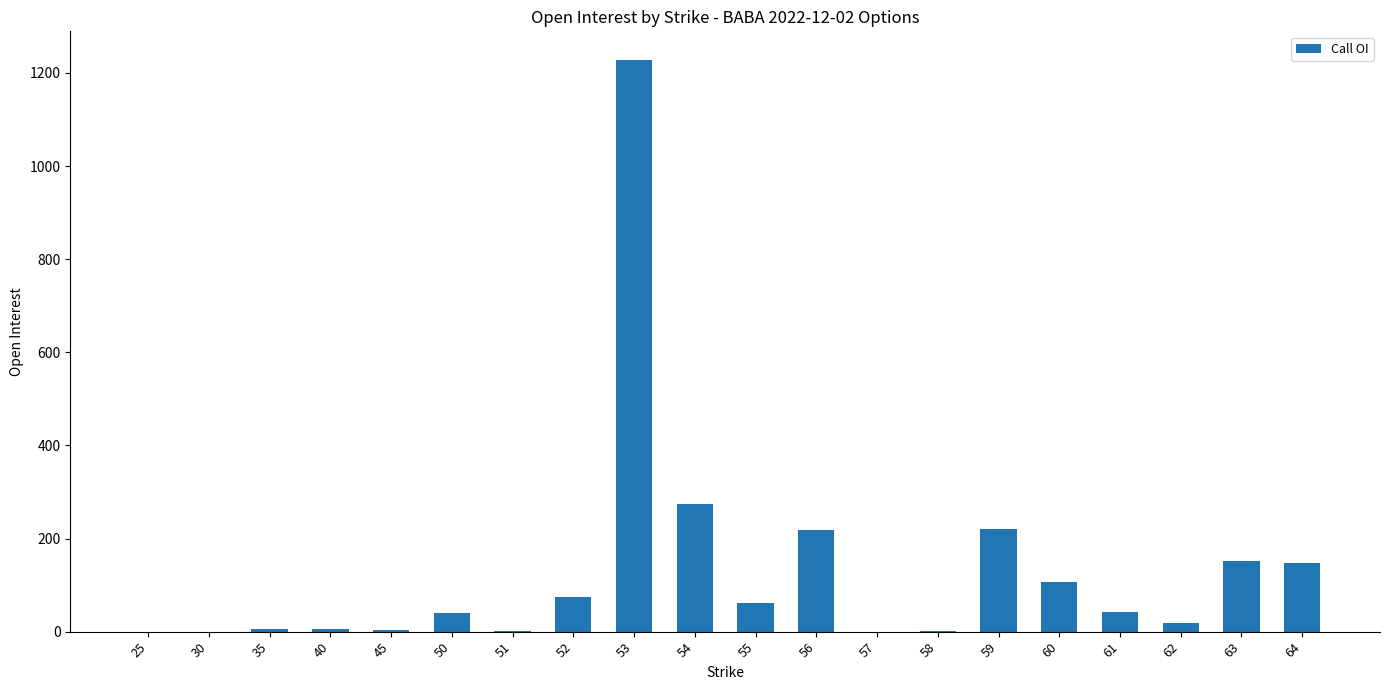

What value does the data have at 50?

39